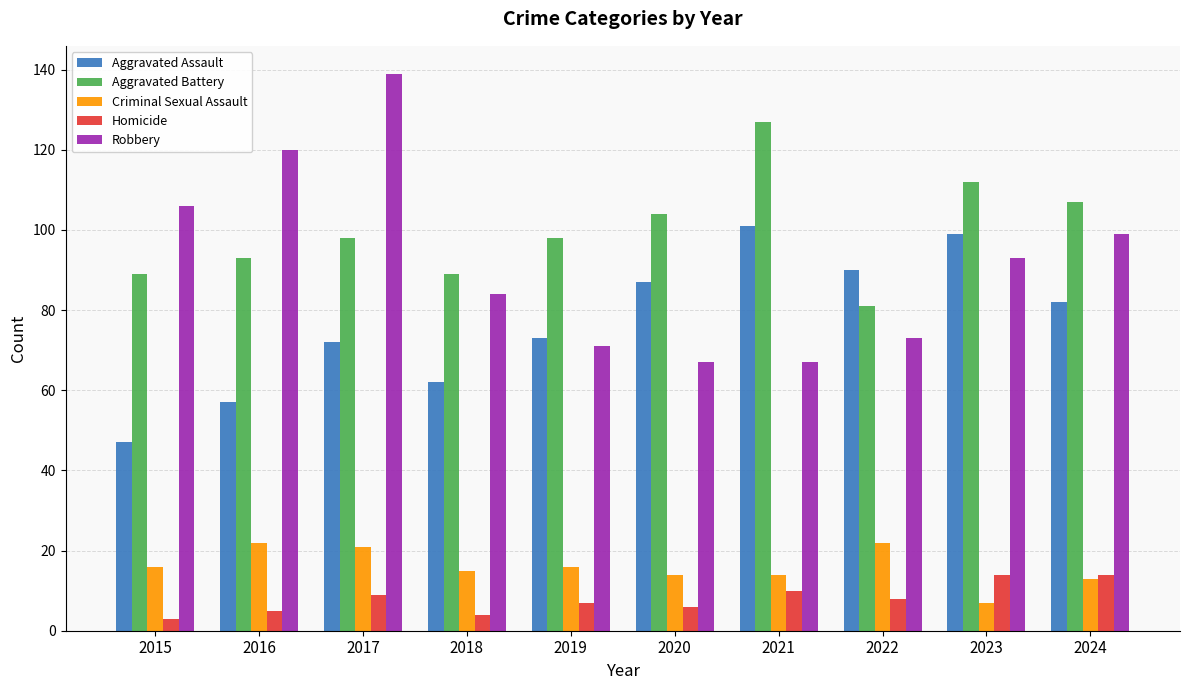

Which series has the widest spread of values?

Robbery